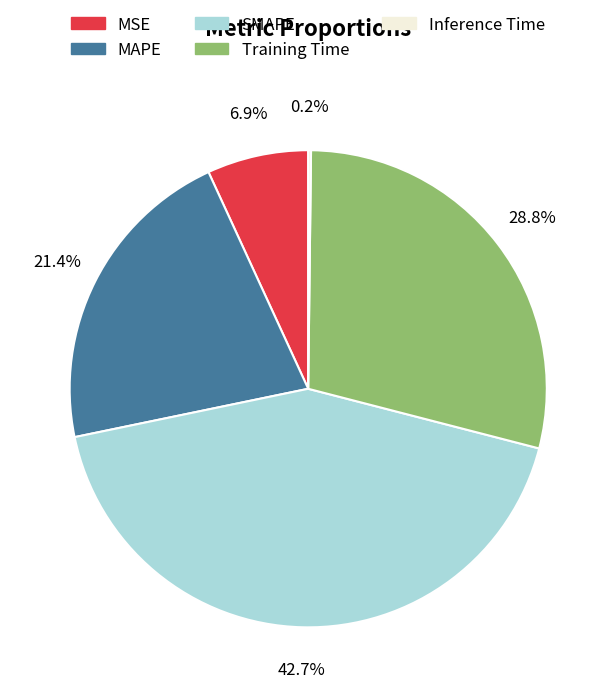

To the nearest percent, what portion does Training Time represent?

29%